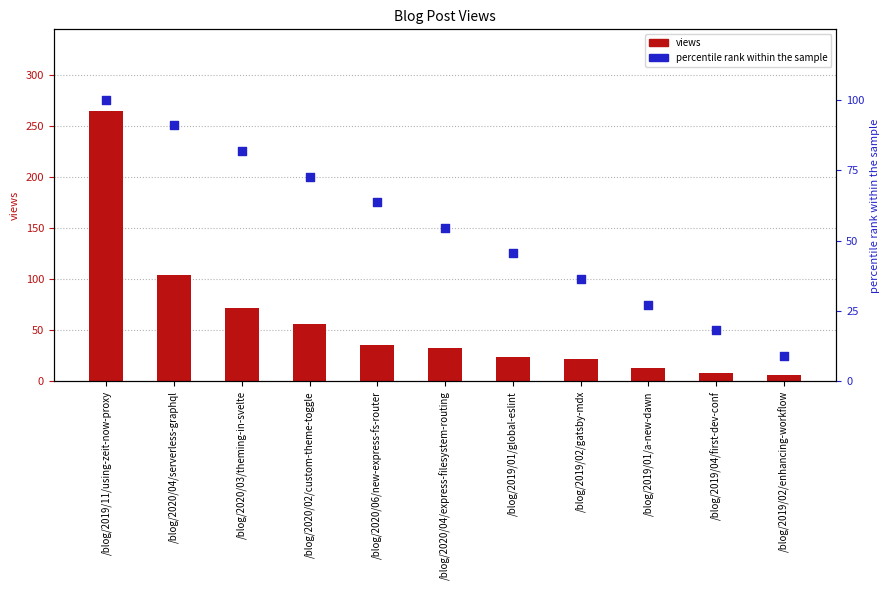

What are all the series names shown in the legend?

views, percentile rank within the sample